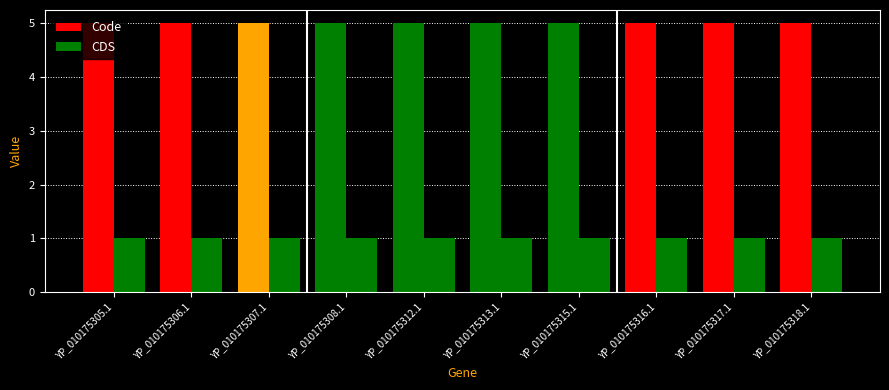

How many bars are there in each group?

2